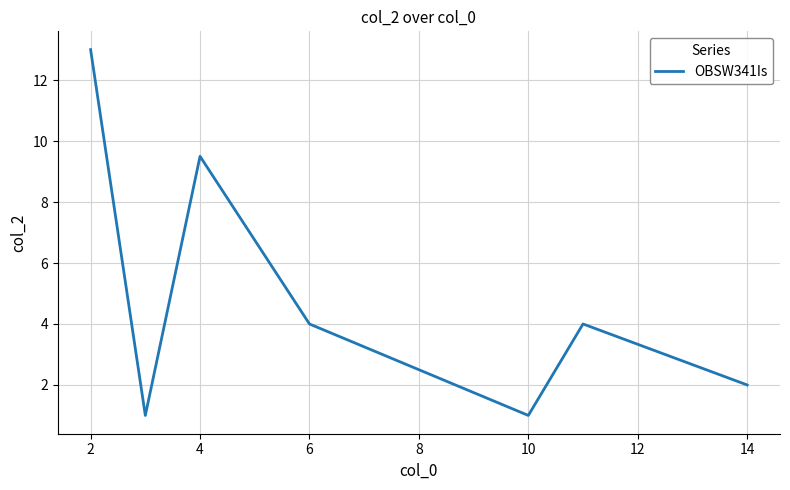

What is the greatest value displayed?

13.0